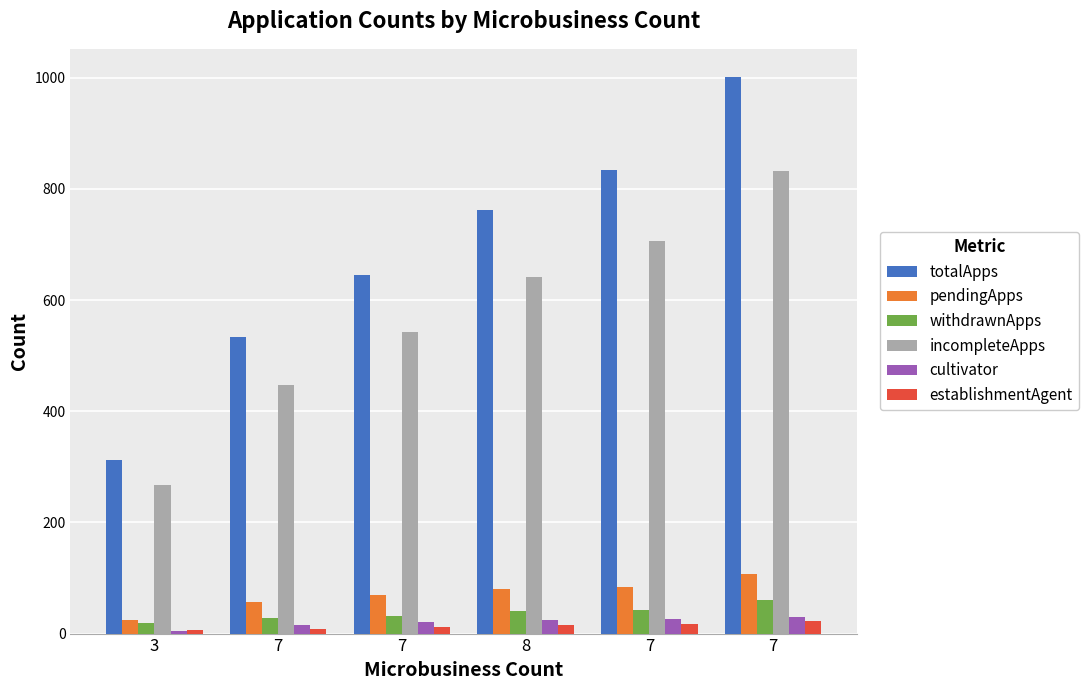

At 8, list the series in order from largest to smallest.

totalApps, incompleteApps, pendingApps, withdrawnApps, cultivator, establishmentAgent